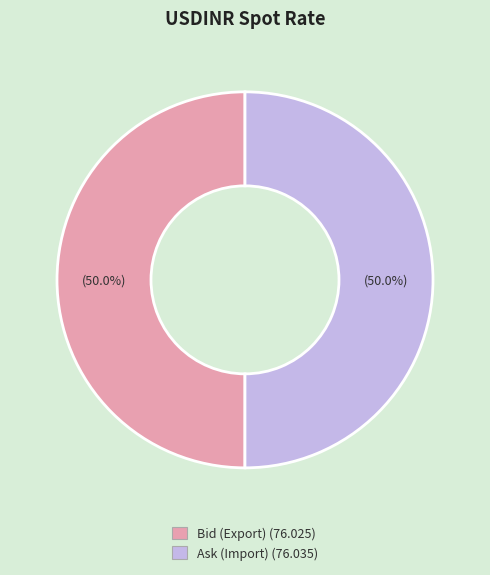

How many segments does this pie chart have?

2